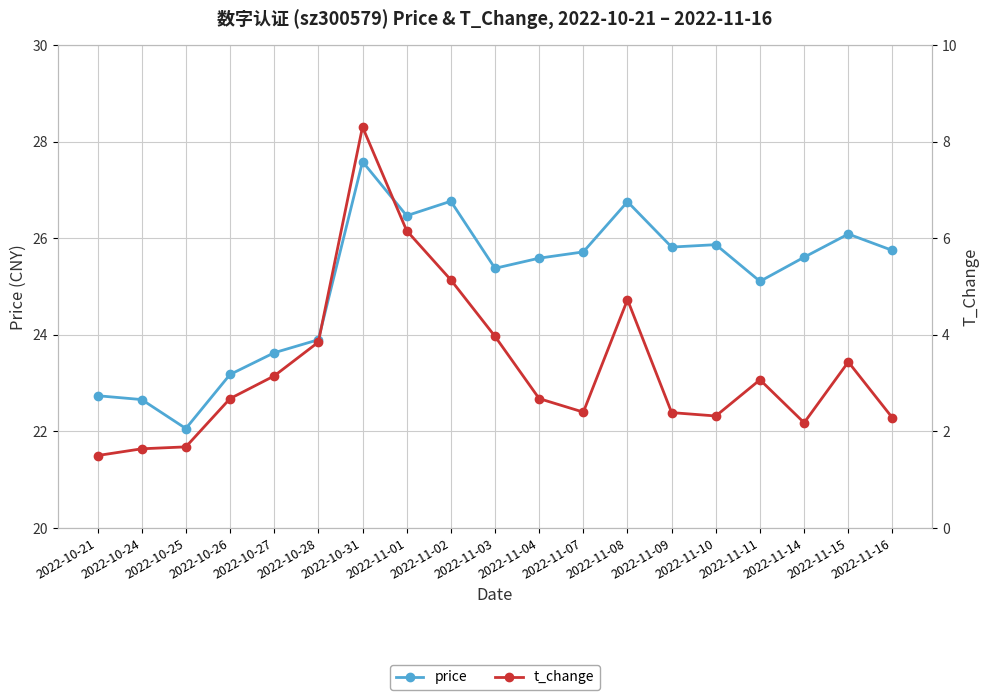

In price, how many points are lower than both neighbors (excluding endpoints)?

5